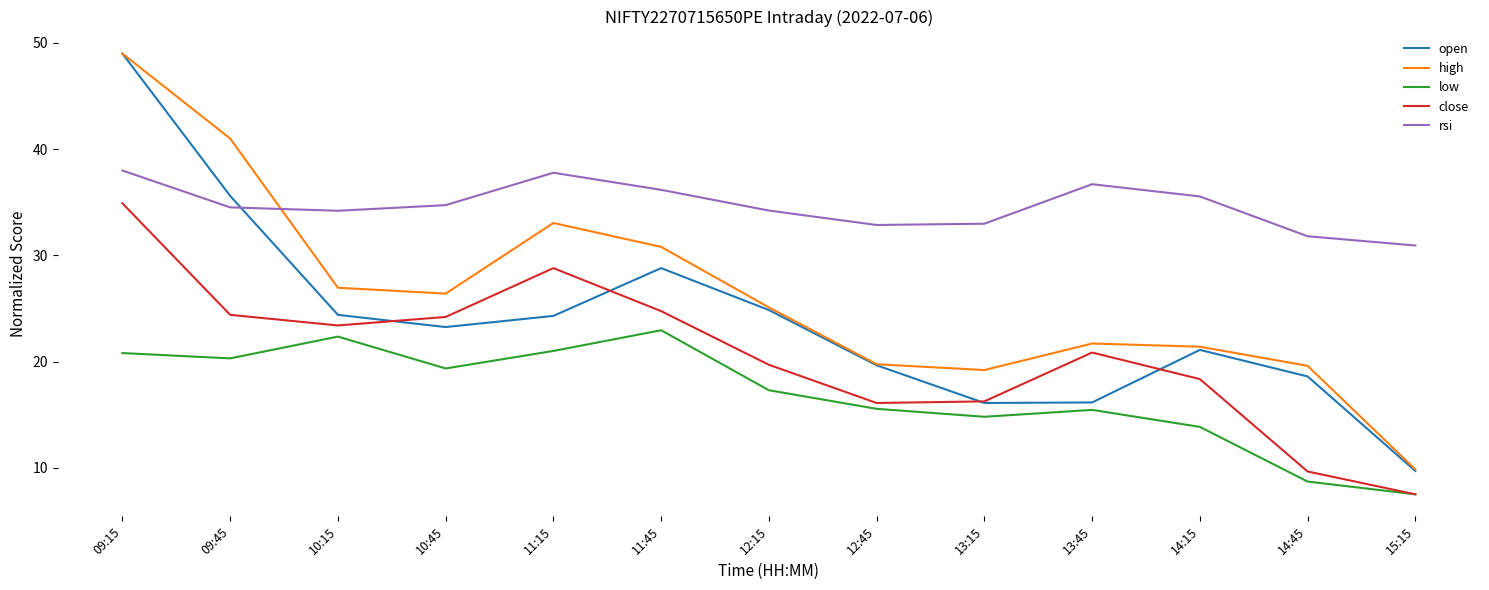

How many distinct data groups are displayed?

5